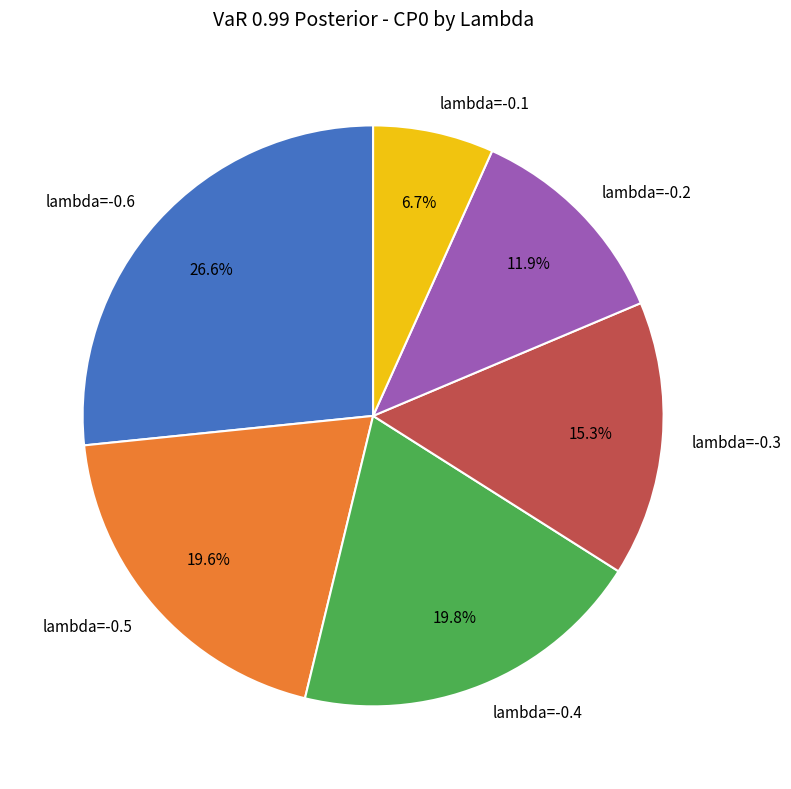

What percentage is the lambda=-0.3 slice, to the nearest percent?

15%